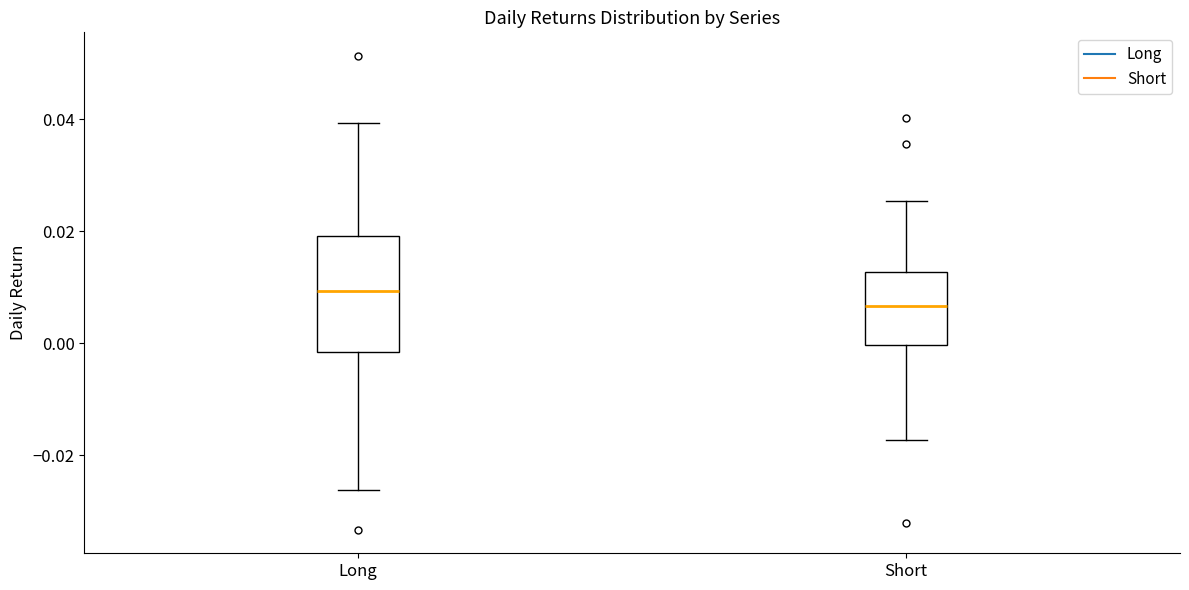

Comparing the boxes themselves (not the whiskers), which one is the tallest?

Long